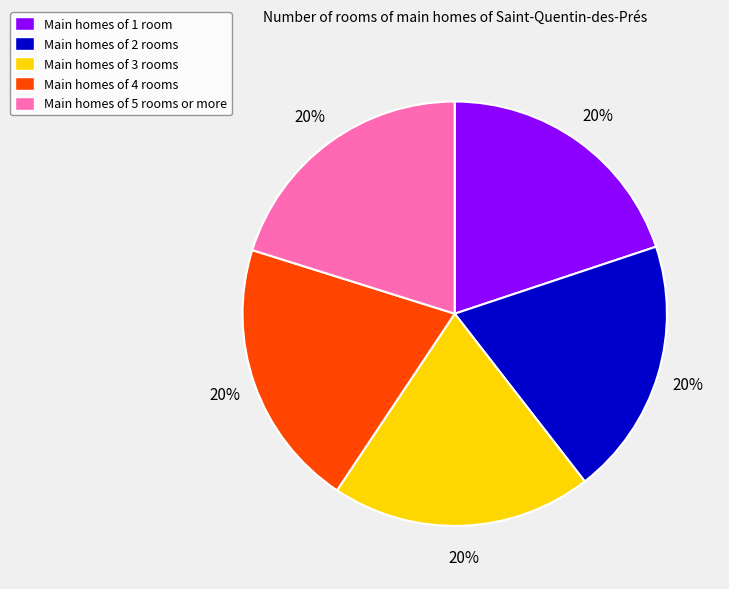

How many slices are in this pie chart?

5